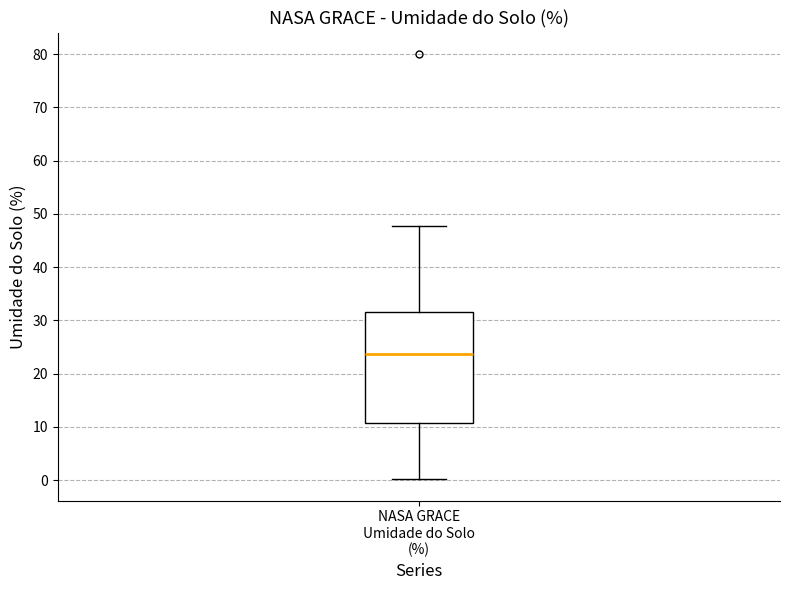

Read this box plot against the y-axis: the position of the median line, the range covered by the box, and the ends of both whiskers. The values are not printed on the chart, so give them approximately, as read against the axis.

median 24, box 11 to 31, whiskers 0 to 48